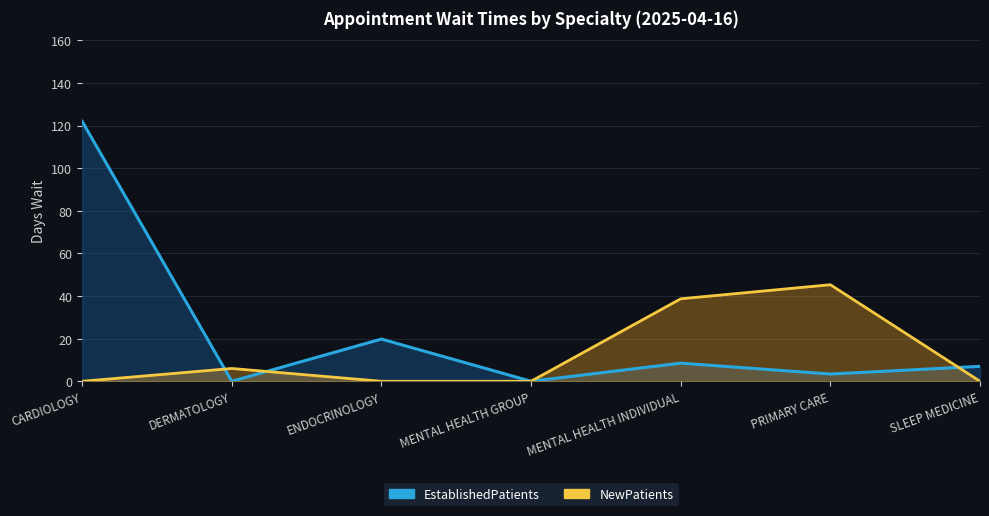

True or false: NewPatients and EstablishedPatients cross at least once.

True